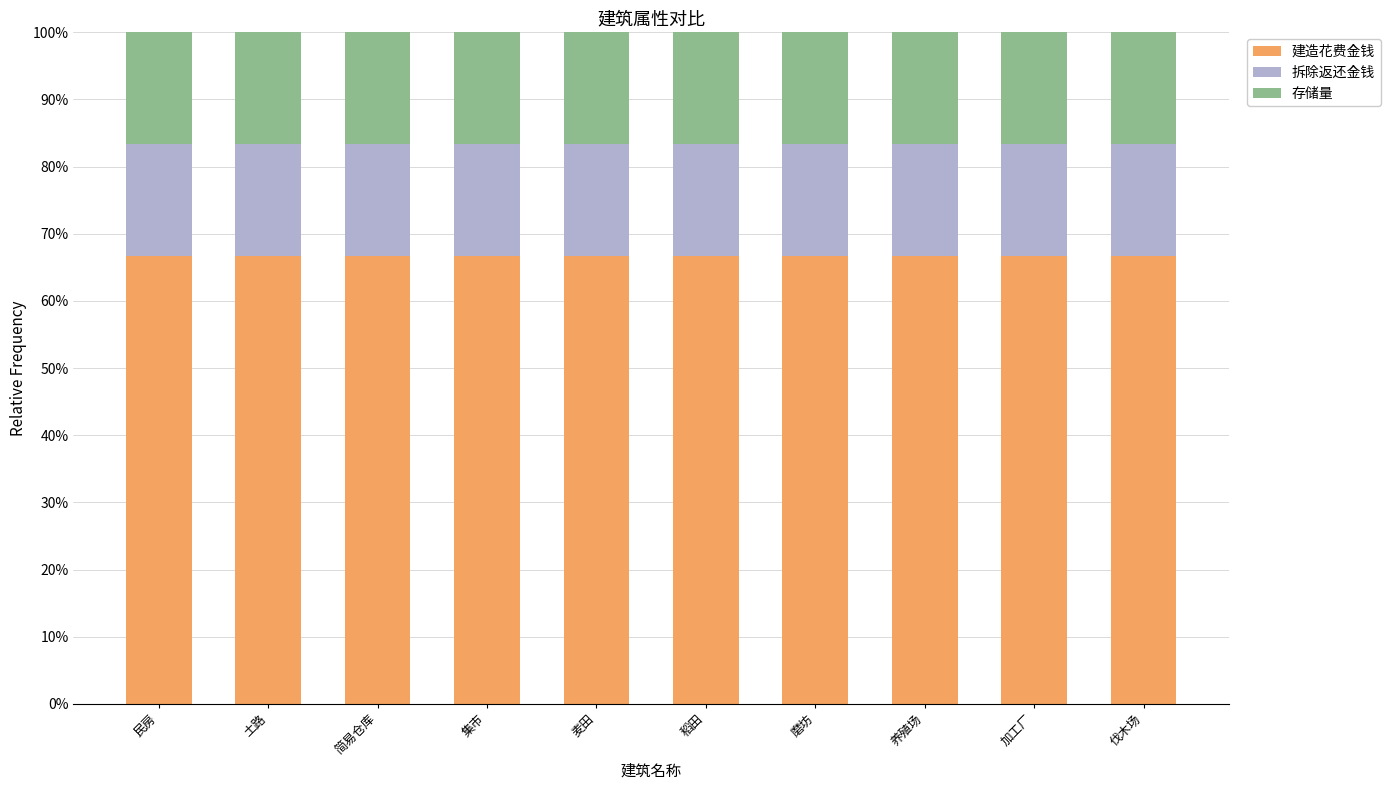

What is the minimum value for 建造花费金钱?

66.7